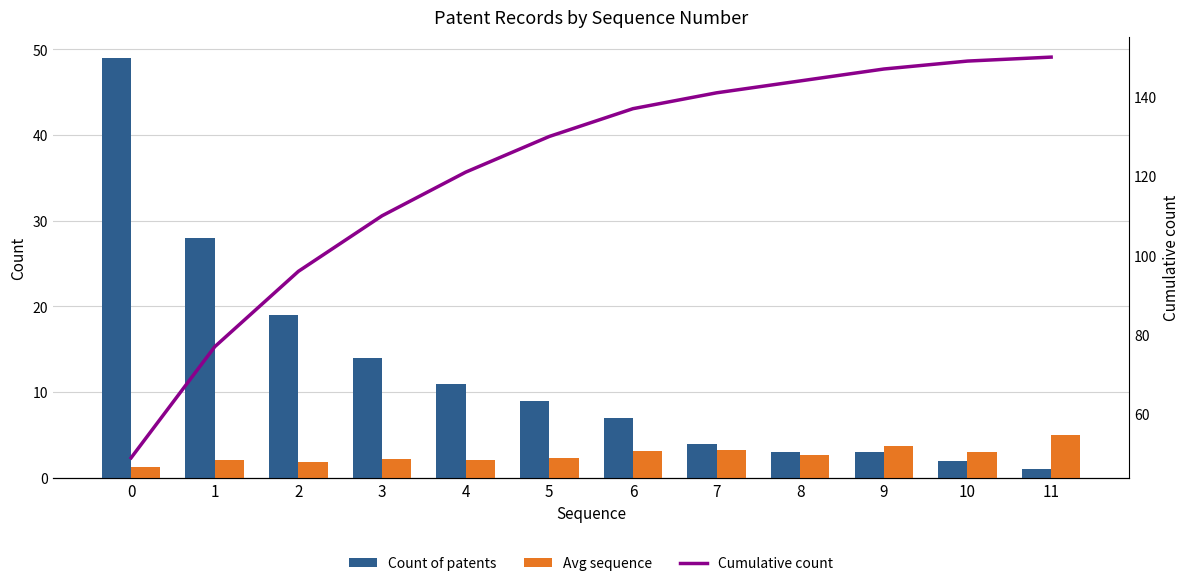

Count the number of data series in this chart.

3